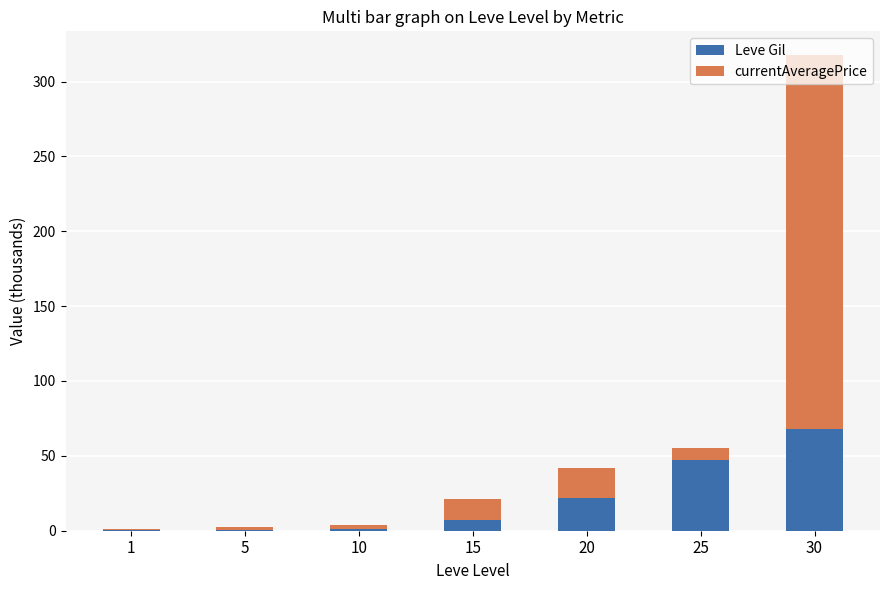

At which label is Leve Gil closest to 33?

20